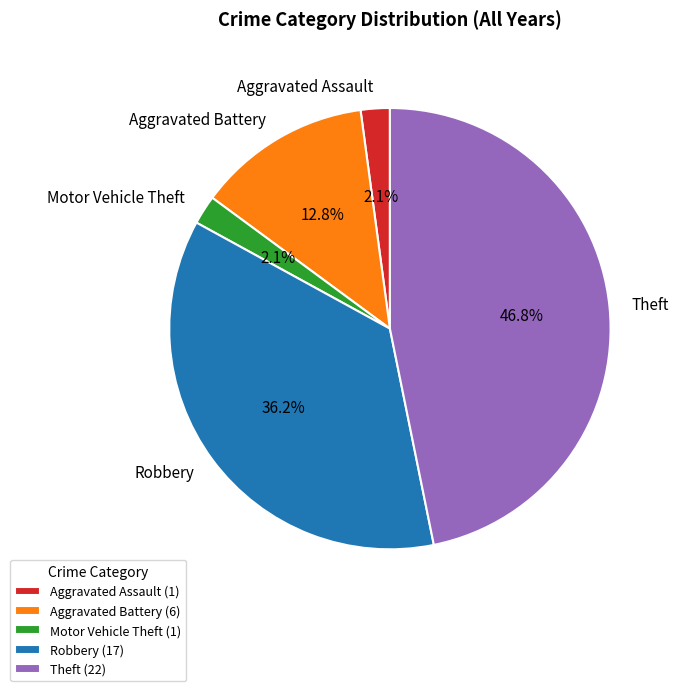

Does any single category account for the majority?

No